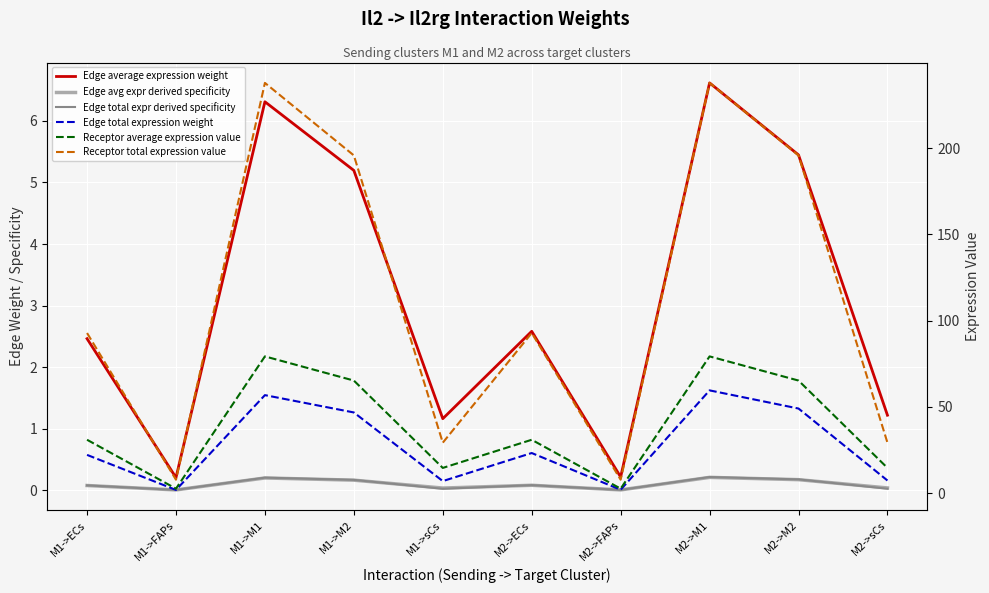

How many data points in Edge average expression weight are above 2?

6